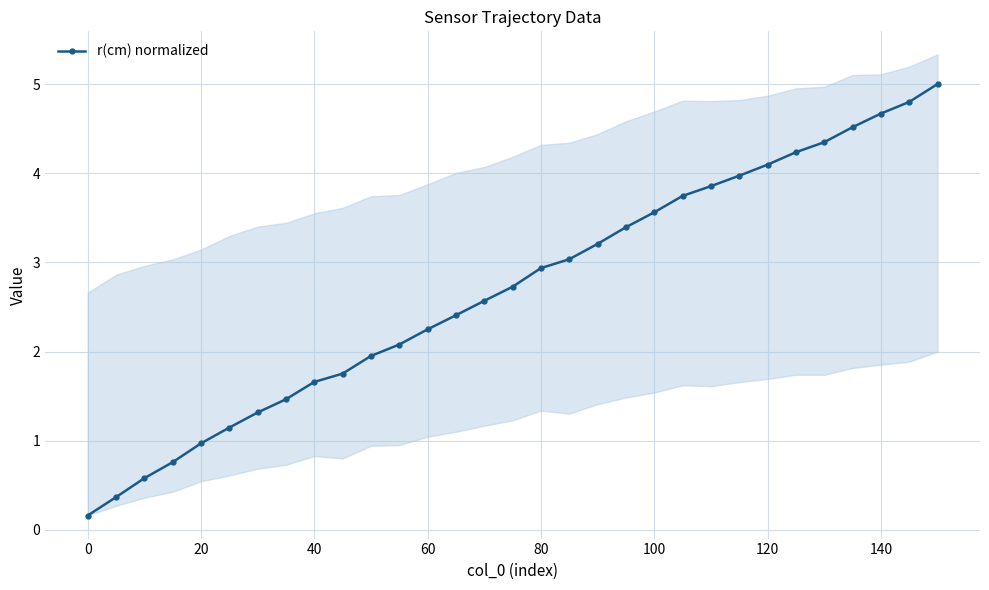

What is the maximum value shown in the chart?

5.0